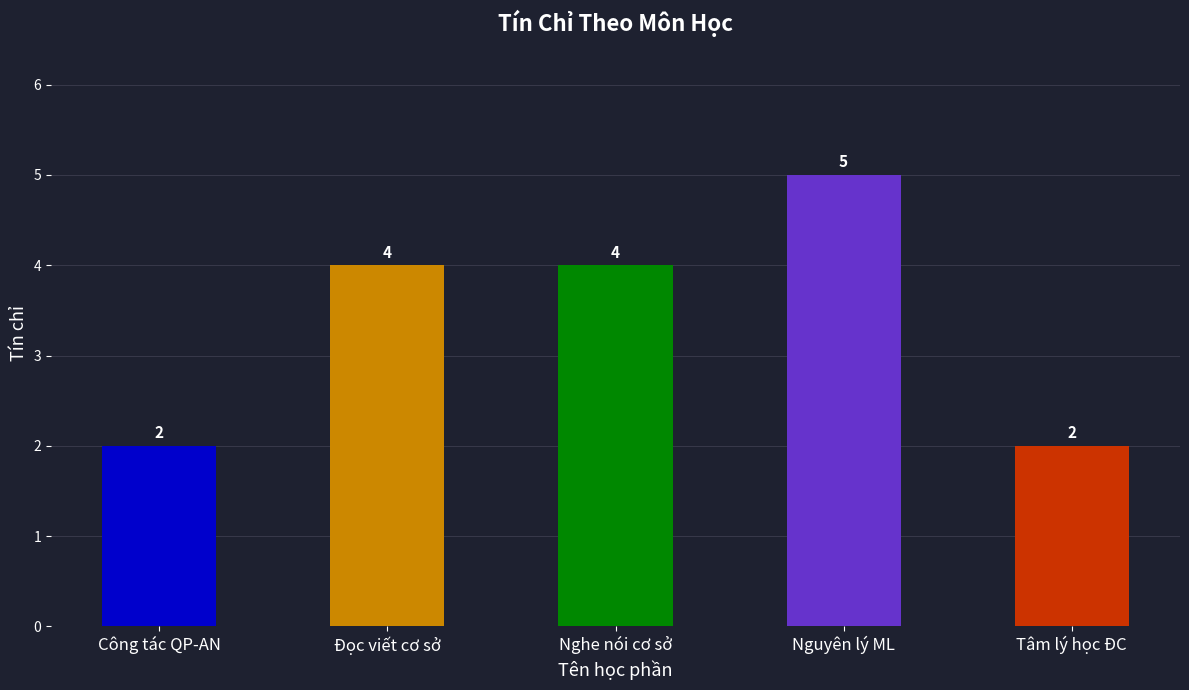

What value does the data have at Tâm lý học ĐC?

2